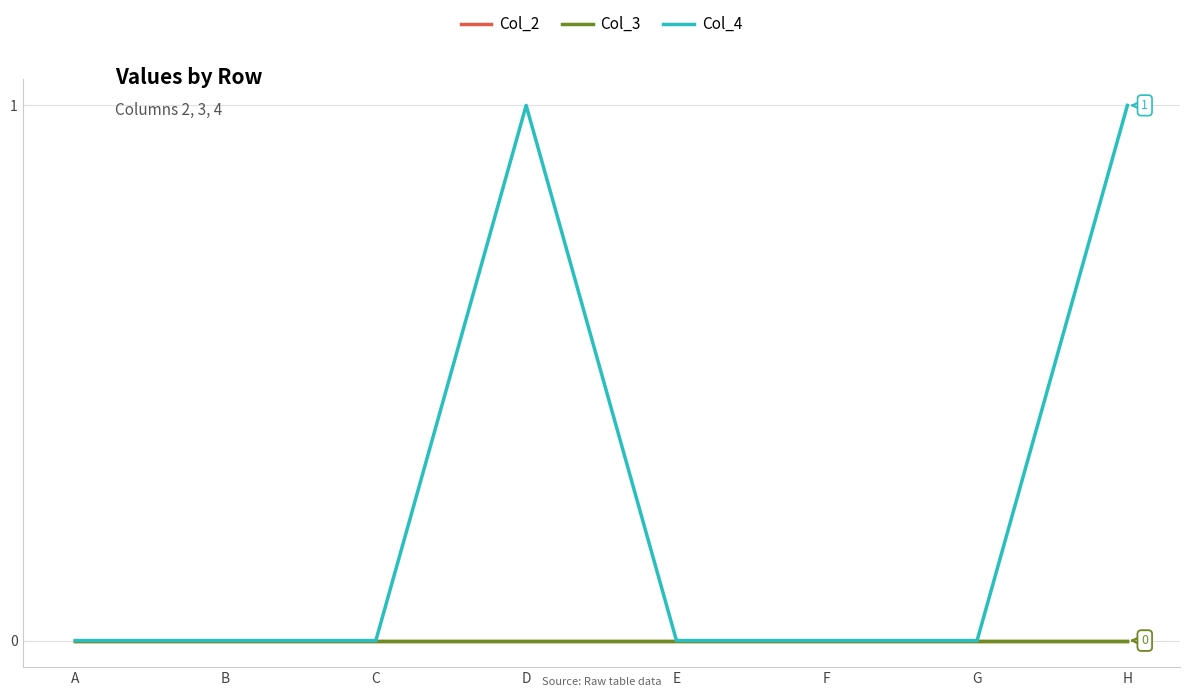

Rank the series at B from highest to lowest value.

Col_2, Col_3, Col_4